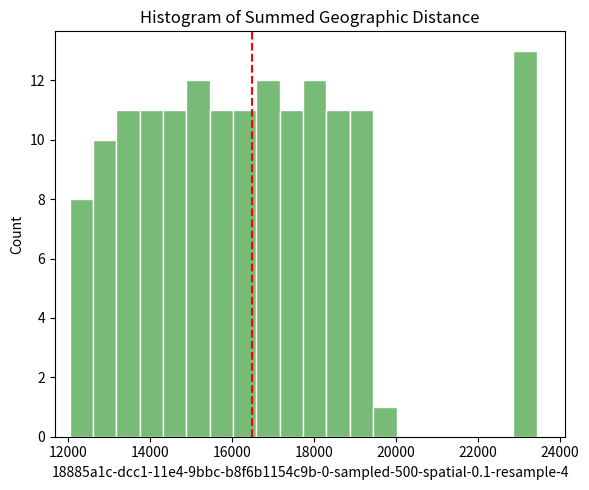

Read against the x-axis, roughly where is the centre of the tallest bar?

23200